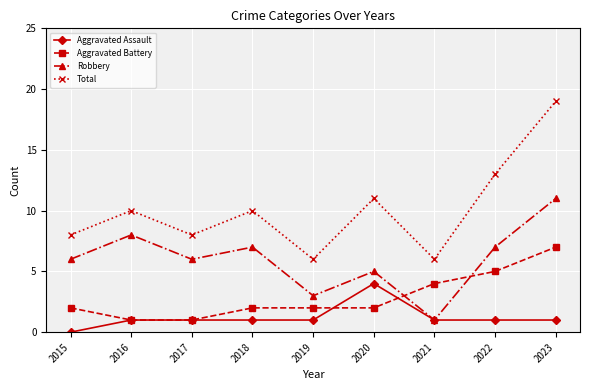

The value of Aggravated Assault at 2020 is 4. True or false?

True